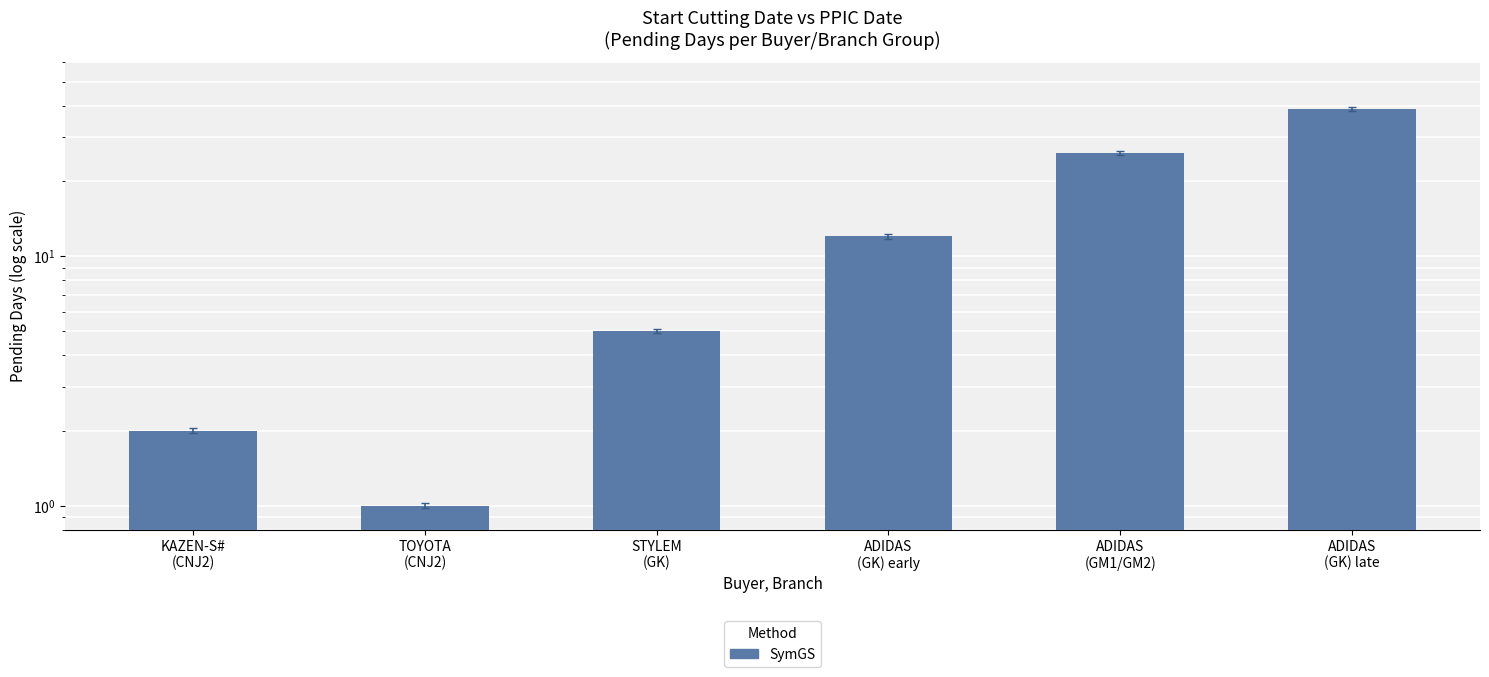

Reading left to right, what are all the values shown in this chart?

KAZEN-S#
(CNJ2)=2	TOYOTA
(CNJ2)=1	STYLEM
(GK)=5	ADIDAS
(GK) early=12	ADIDAS
(GM1/GM2)=26	ADIDAS
(GK) late=39